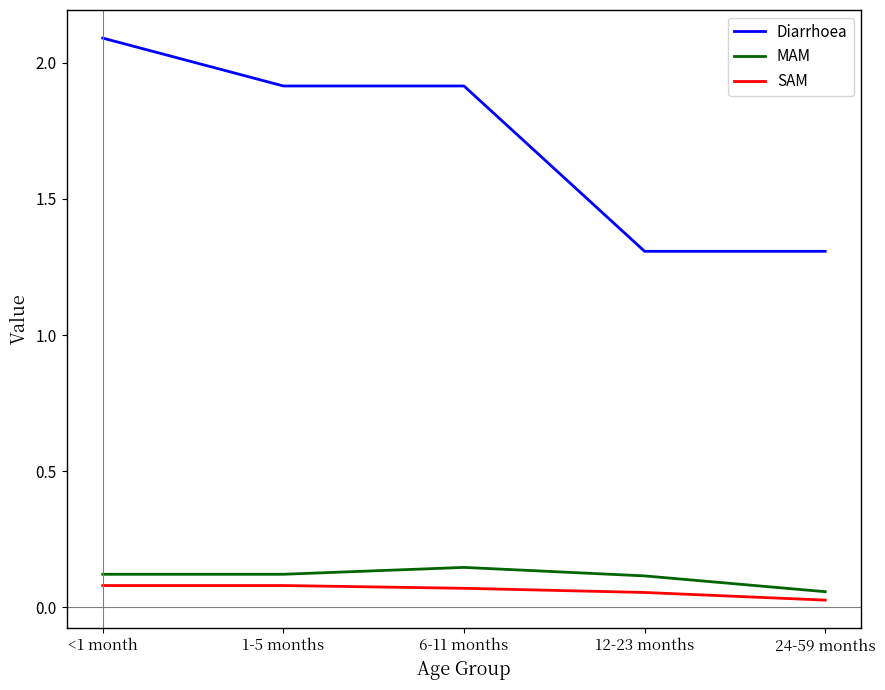

True or false: MAM has more than 0 interior local peaks.

True